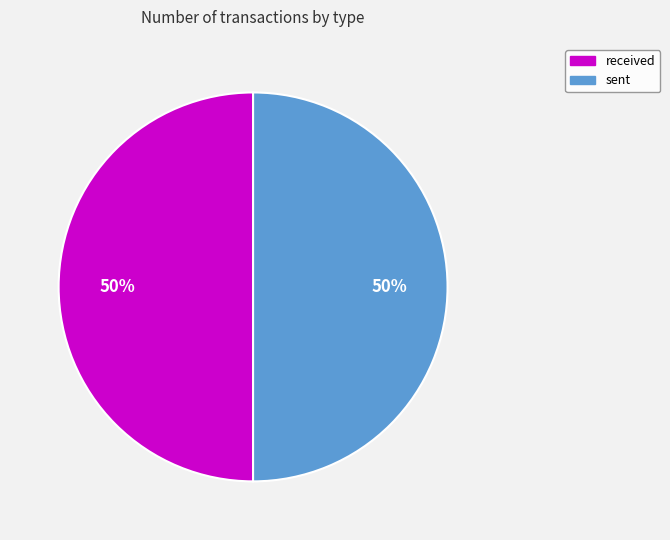

What is the ratio of the value at sent to the value at received?

1.0